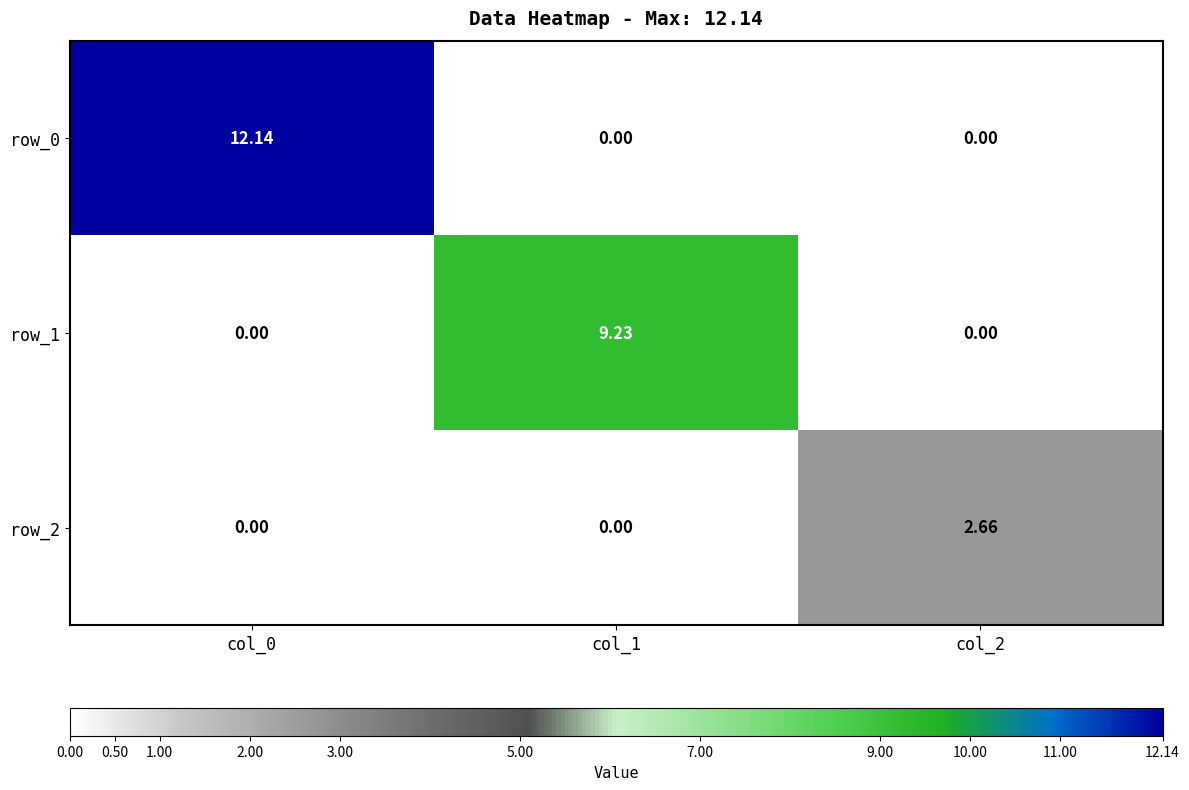

The value of row_1 at col_2 is 5.1. True or false?

False